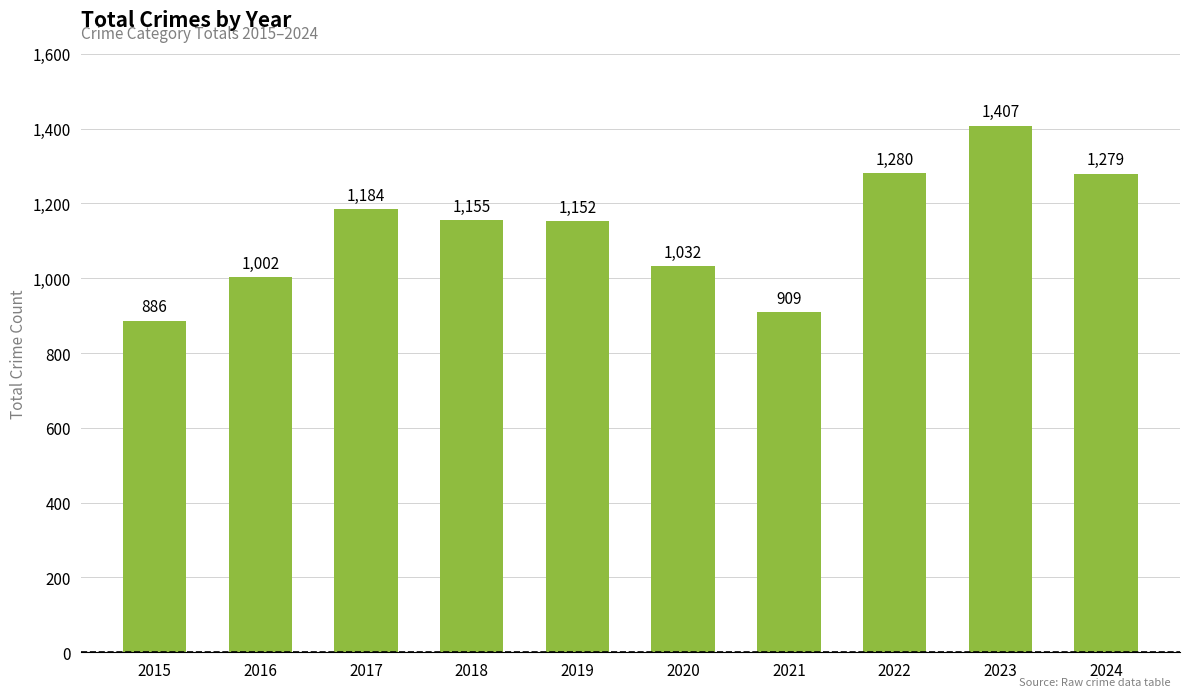

Between 2018 and 2019, which is larger?

2018